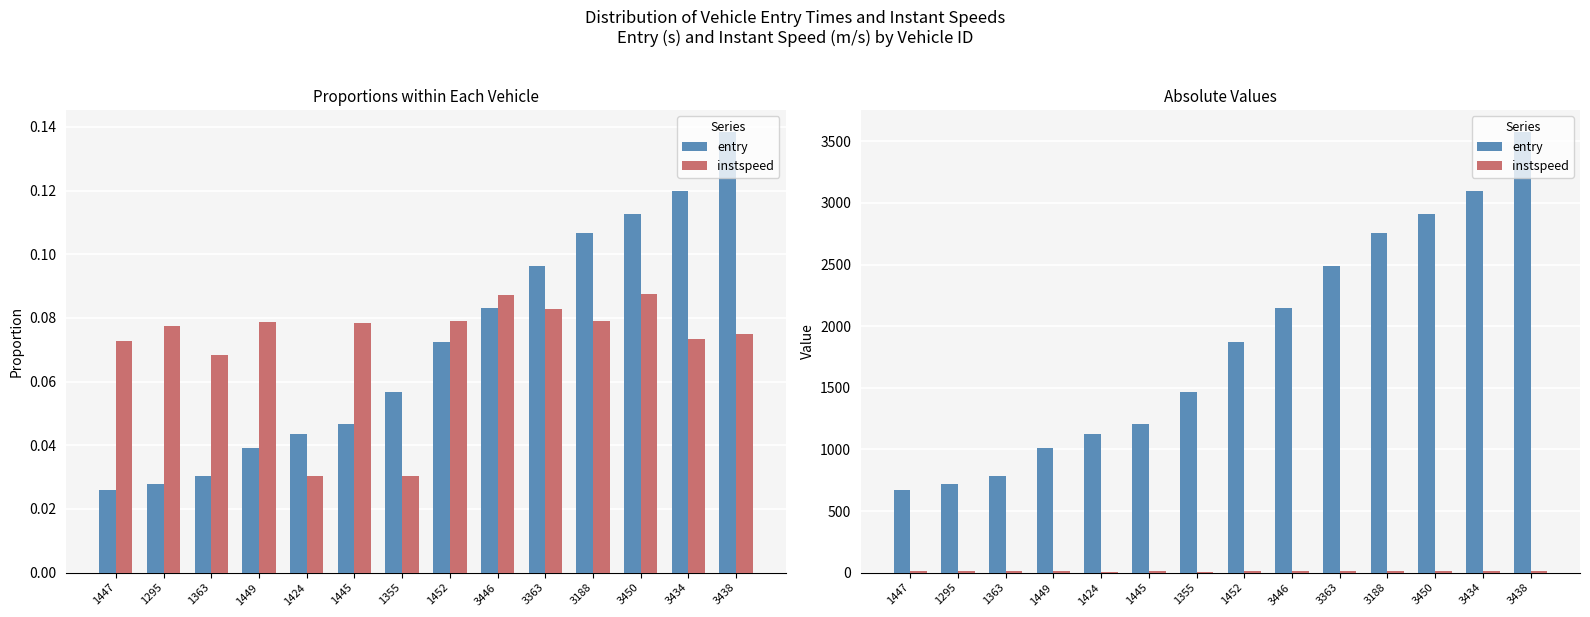

True or false: instspeed has a value of 13.1 at 1452.

True